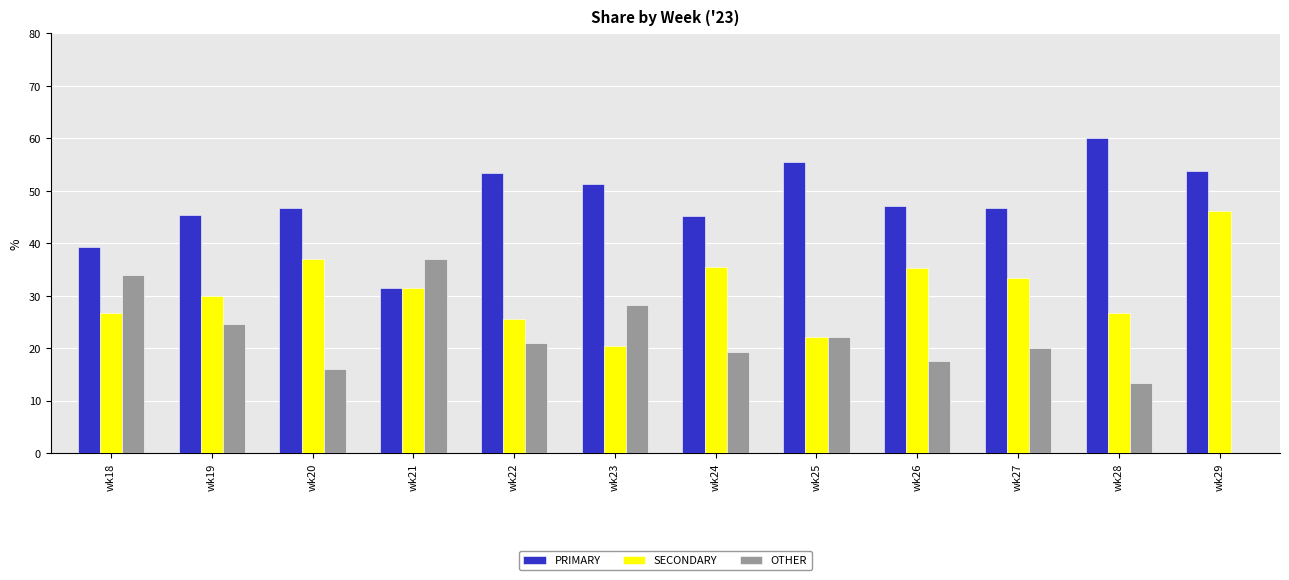

Which series changed the most between wk19 and wk29?

OTHER